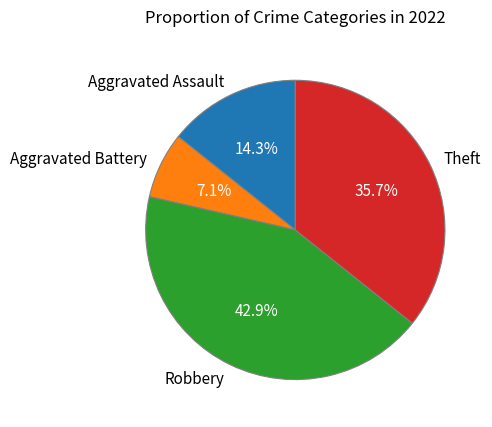

Which category has the smallest portion of the pie?

Aggravated Battery